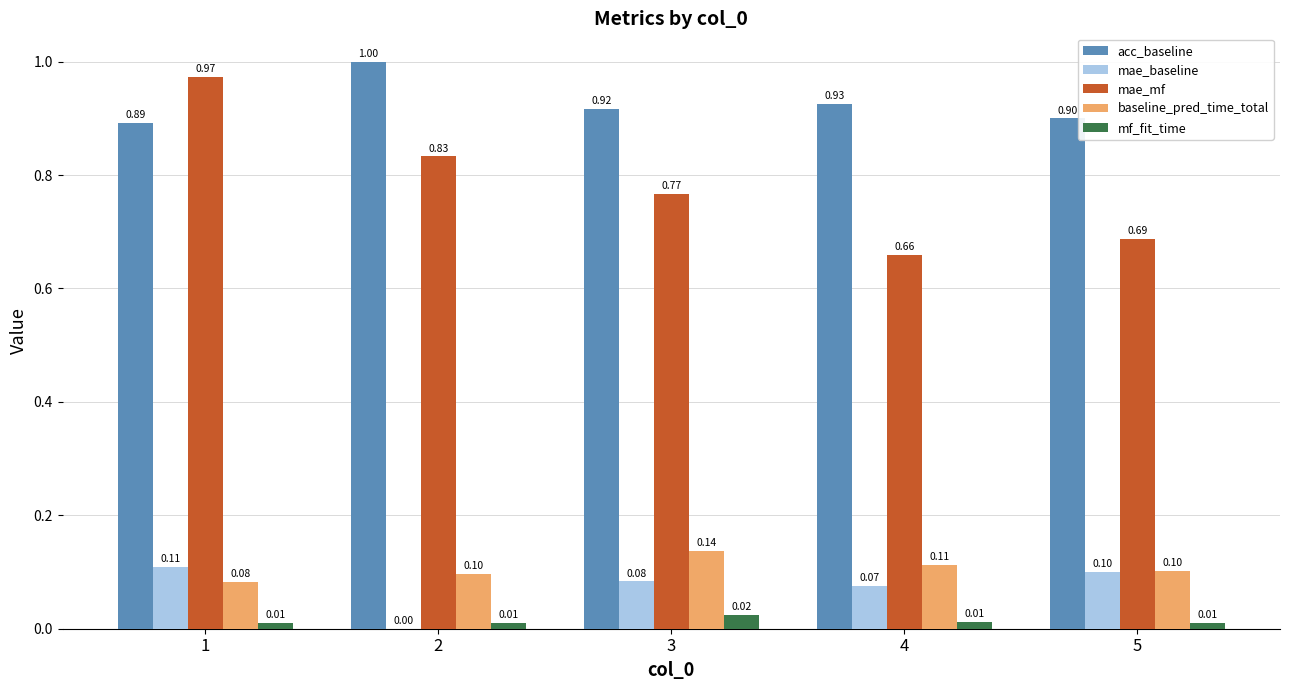

Which series changed the most between 1 and 2?

mae_mf